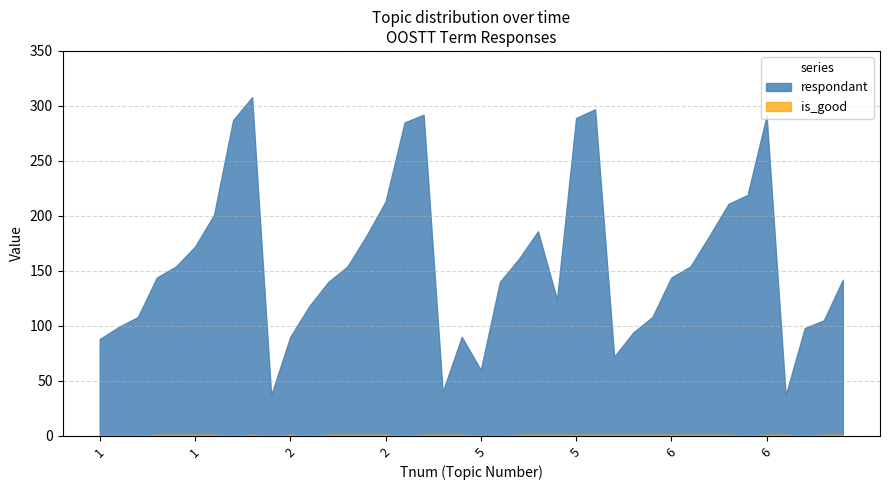

Does the chart have visible grid lines?

Yes